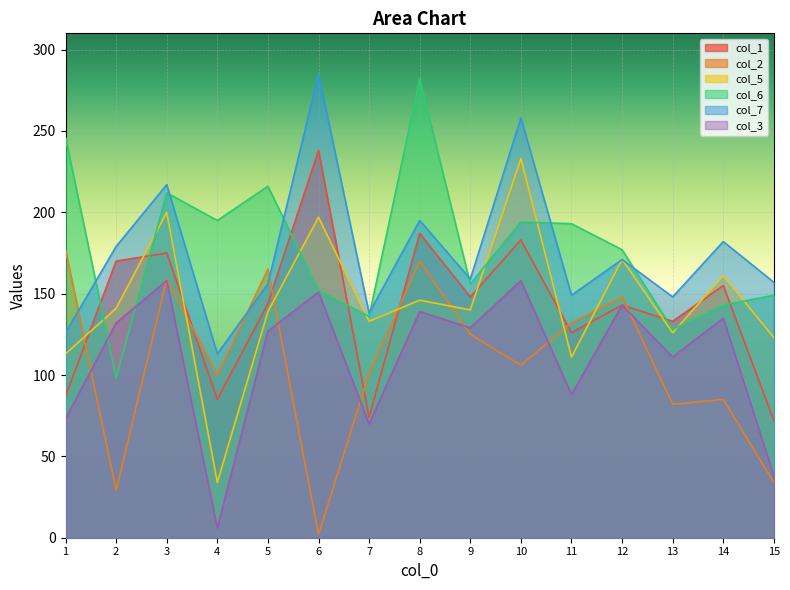

How many lines are shown in the chart?

6